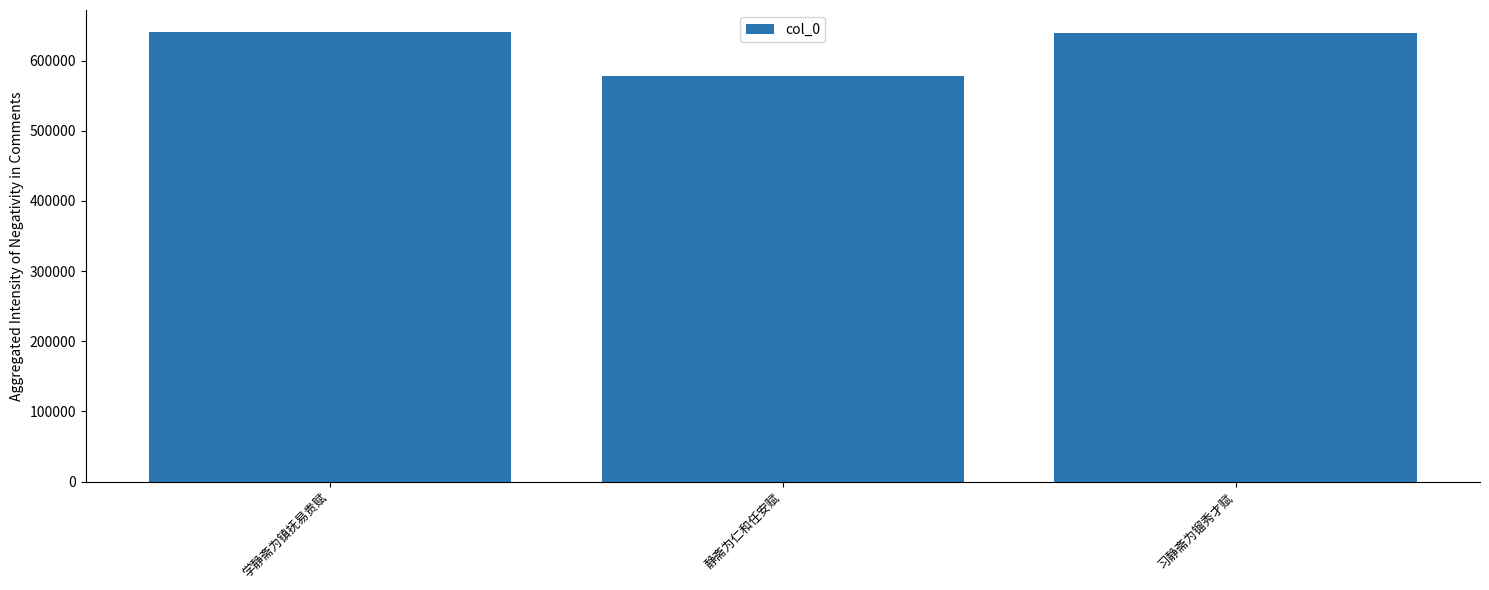

What is the greatest value displayed?

640167